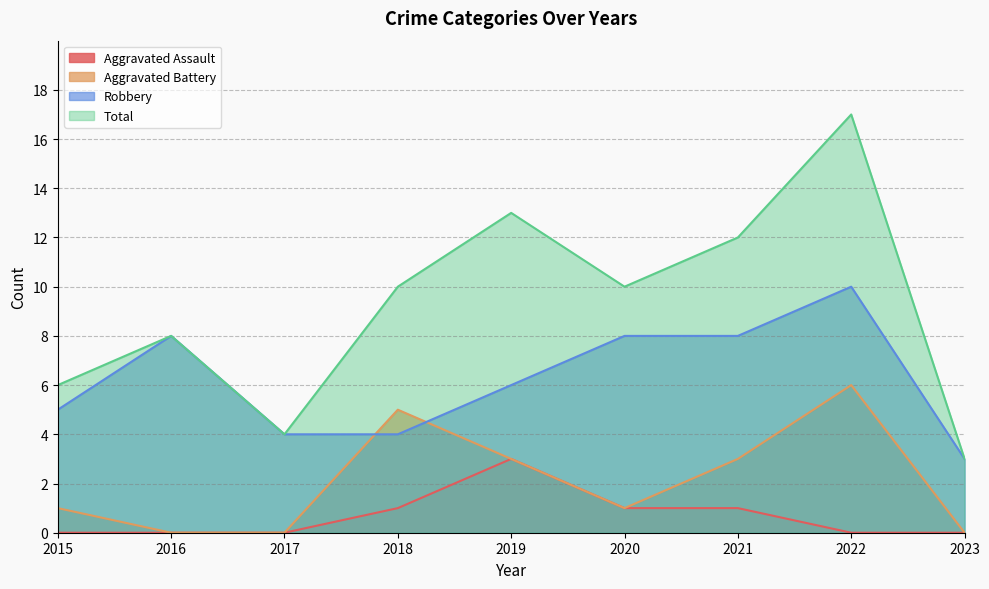

Does the chart have visible grid lines?

Yes